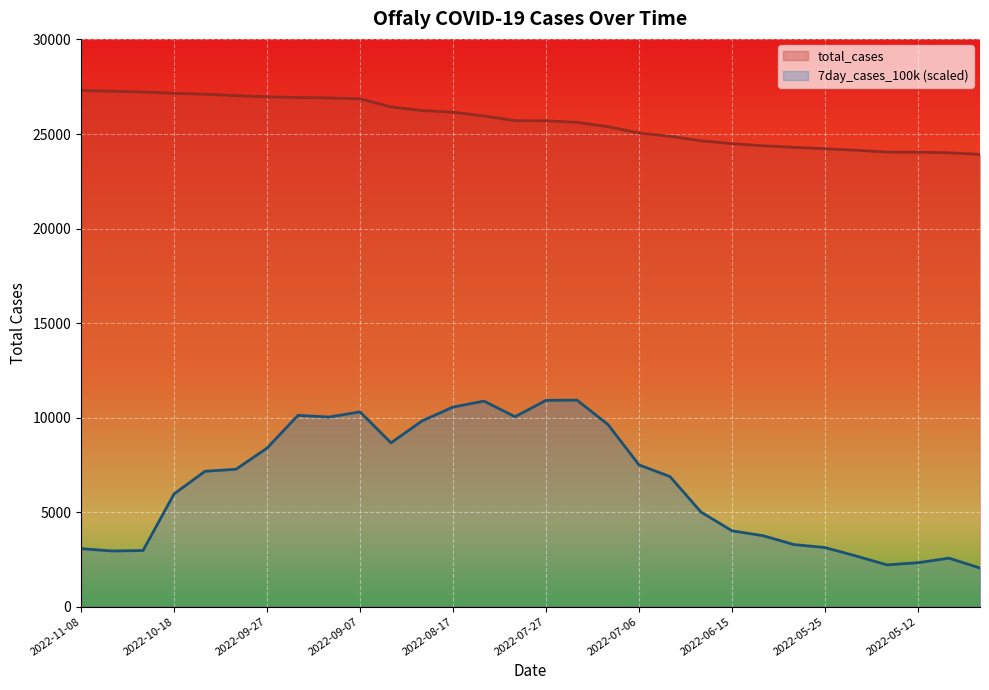

Is the value of 7day_cases_100k at 2022-06-29 greater than the value of total_cases at 2022-05-10?

No